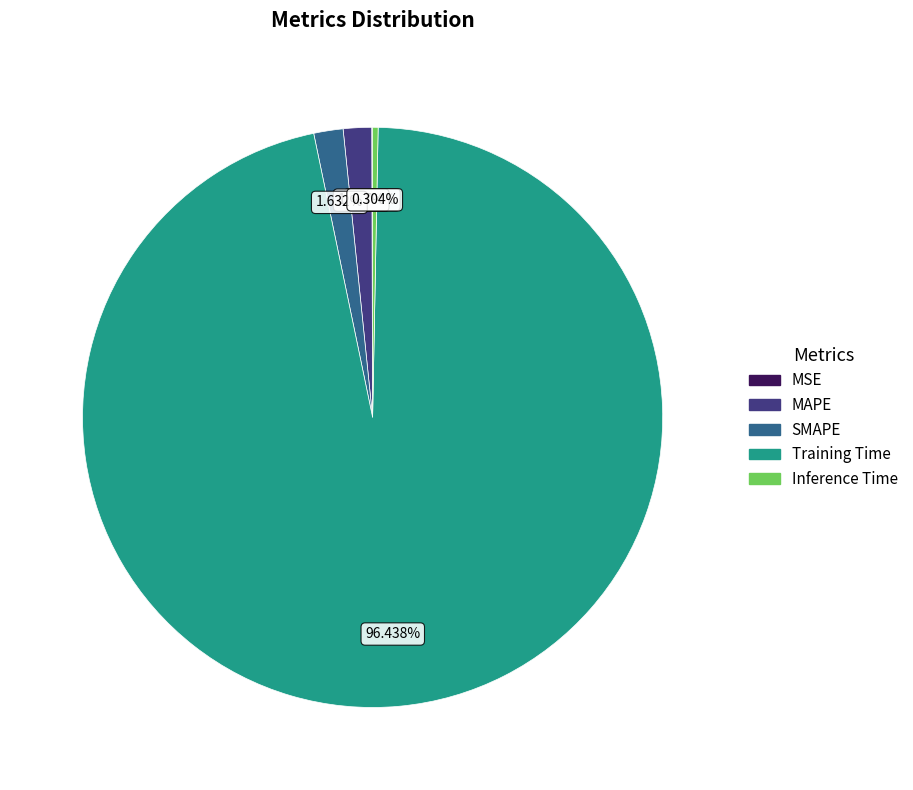

Does any single category account for the majority?

Yes